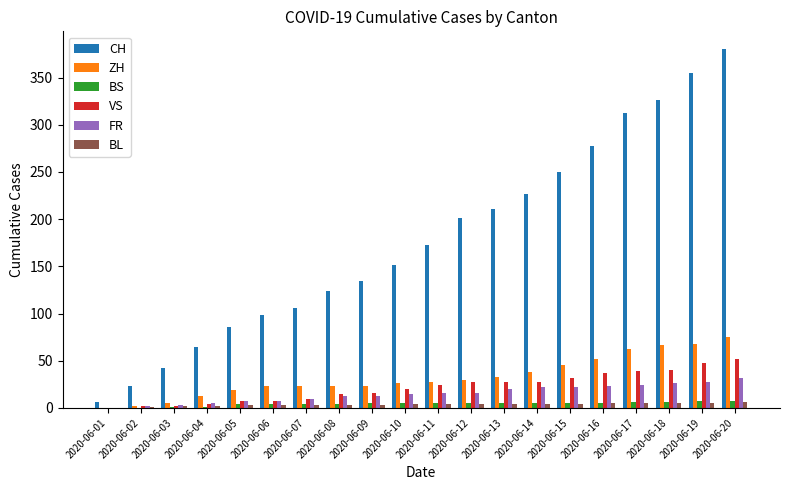

At which category does the chart reach its peak across all series?

2020-06-20